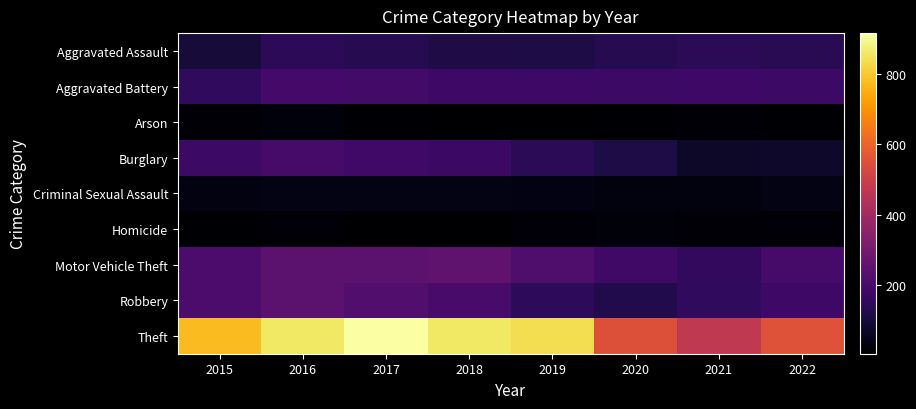

Reading left to right, transcribe all the data shown in this chart.

Aggravated Assault: 2015=95	2016=146	2017=131	2018=119	2019=113	2020=131	2021=142	2022=138
Aggravated Battery: 2015=154	2016=196	2017=191	2018=183	2019=182	2020=180	2021=181	2022=180
Arson: 2015=15	2016=25	2017=12	2018=8	2019=6	2020=12	2021=17	2022=11
Burglary: 2015=178	2016=201	2017=189	2018=176	2019=143	2020=116	2021=71	2022=75
Criminal Sexual Assault: 2015=31	2016=39	2017=39	2018=38	2019=37	2020=28	2021=28	2022=38
Homicide: 2015=13	2016=18	2017=8	2018=8	2019=14	2020=22	2021=20	2022=19
Motor Vehicle Theft: 2015=211	2016=245	2017=247	2018=256	2019=216	2020=184	2021=156	2022=201
Robbery: 2015=212	2016=247	2017=224	2018=204	2019=150	2020=124	2021=153	2022=181
Theft: 2015=774	2016=858	2017=916	2018=856	2019=841	2020=551	2021=474	2022=554